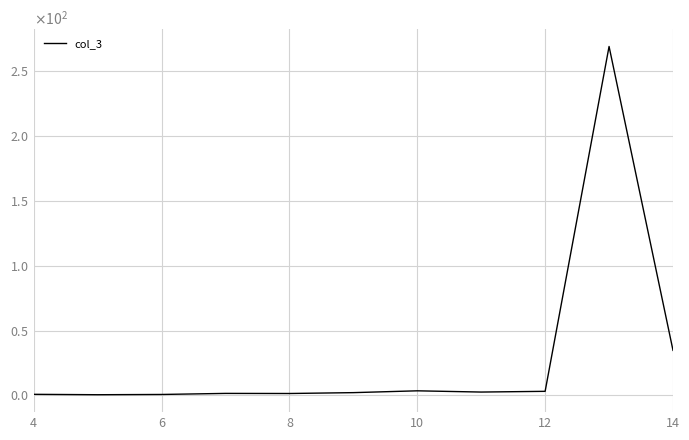

Reading left to right, list all the values displayed in this chart.

0.9	0.6	0.8	1.6	1.5	2.2	3.6	2.6	3.2	268.9	34.8